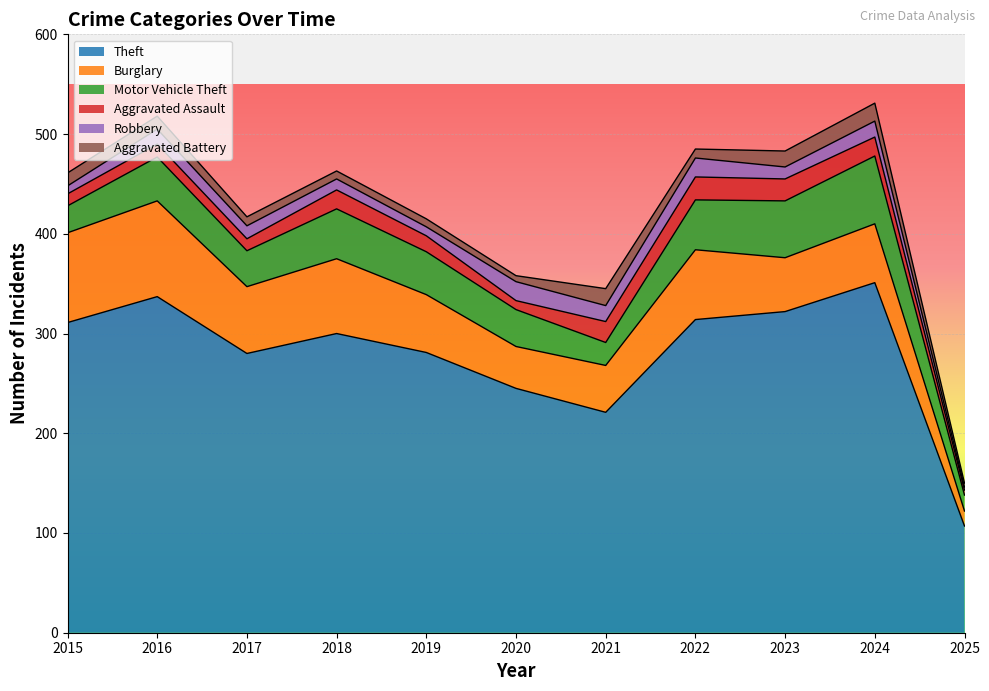

At how many categories does at least one series exceed 62?

11